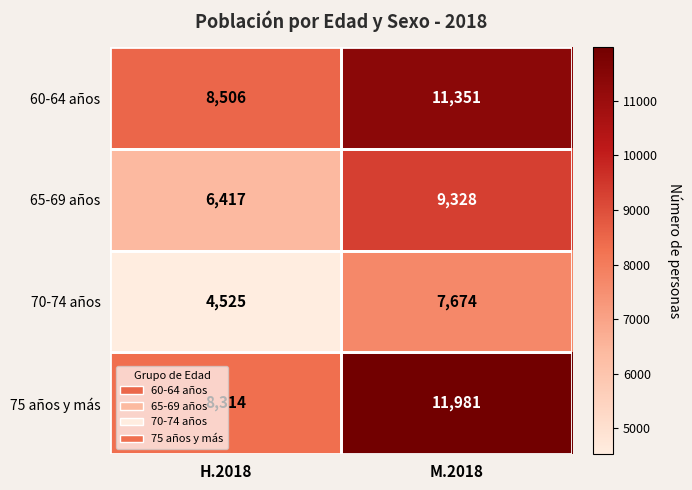

Is it true that 60-64 años equals 8506 at H.2018?

True